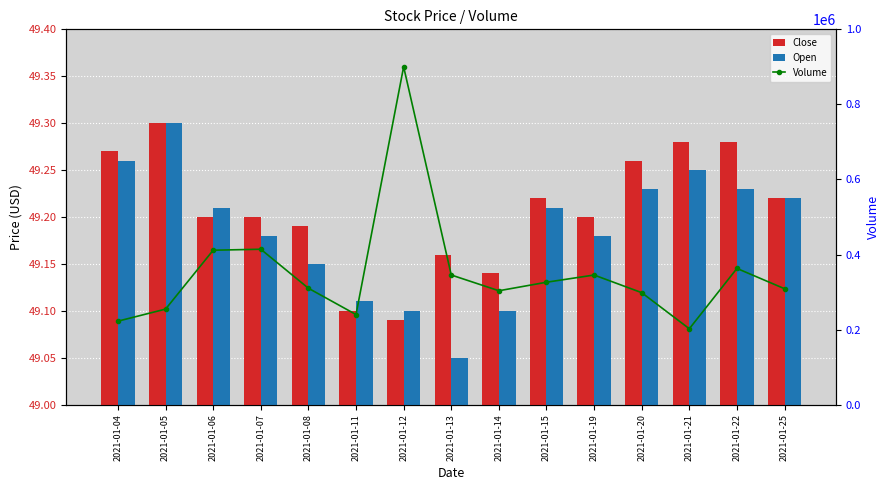

What is the average value of the Volume series?

349860.0